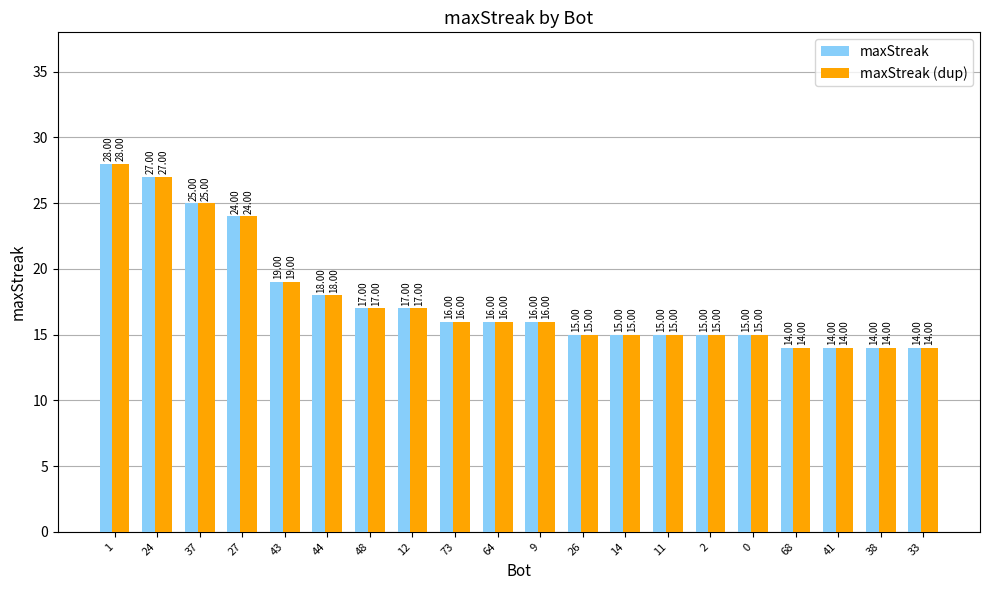

At which category is the sum across all series the highest?

1